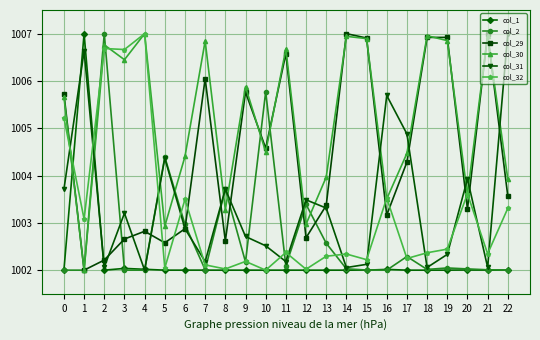

What is the total value across all series at 1?

6022.7